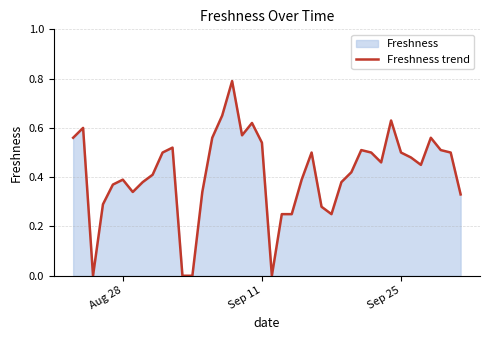

The chart shows a value of 0.2 at Sep 25. True or false?

False